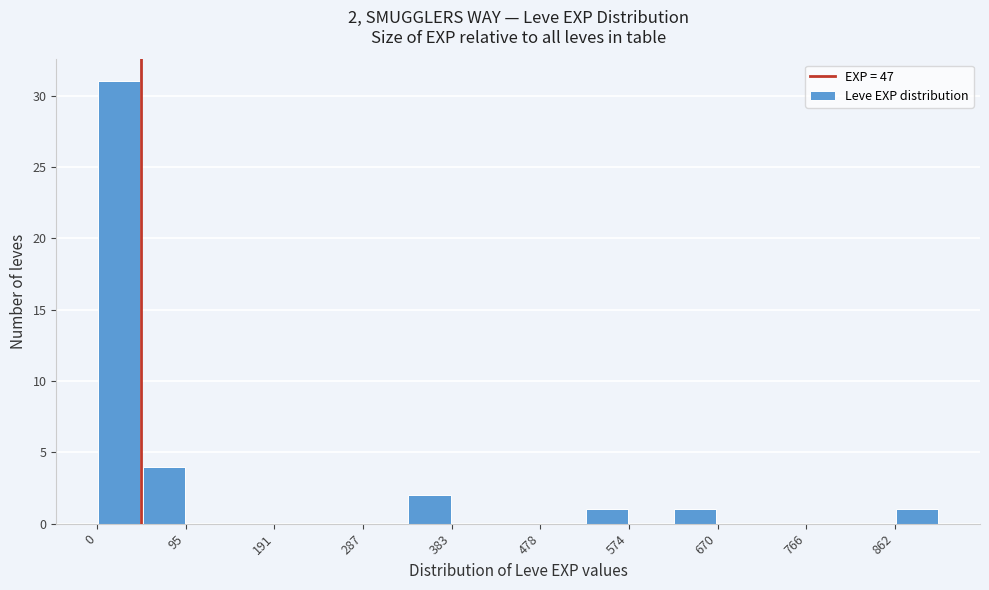

Over which range of the x-axis is the bar tallest?

0 to 50